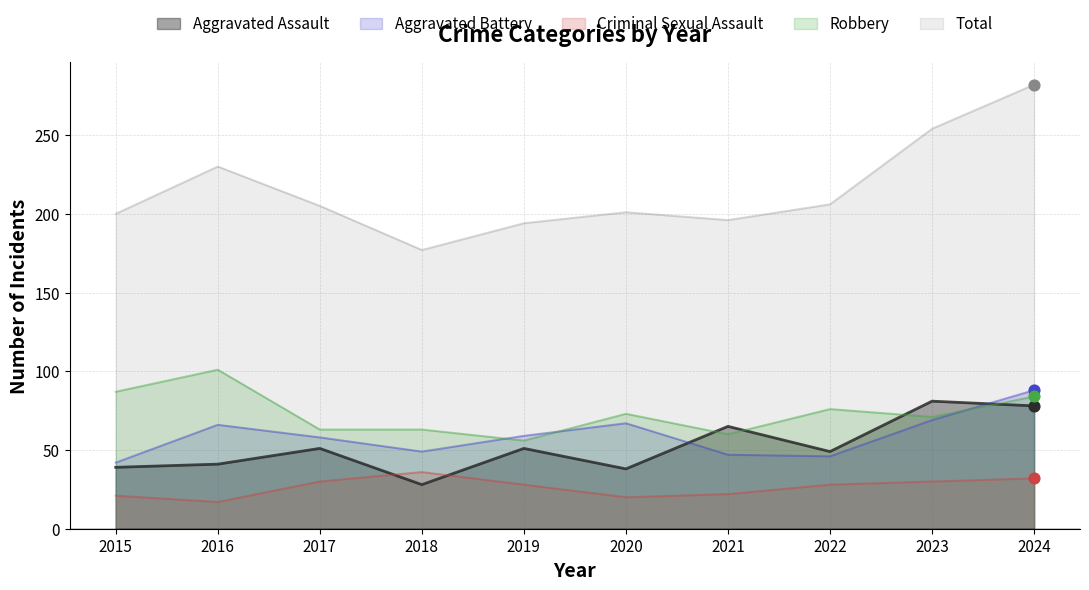

Is the value of Robbery at 2022 greater than the value of Criminal Sexual Assault at 2023?

Yes